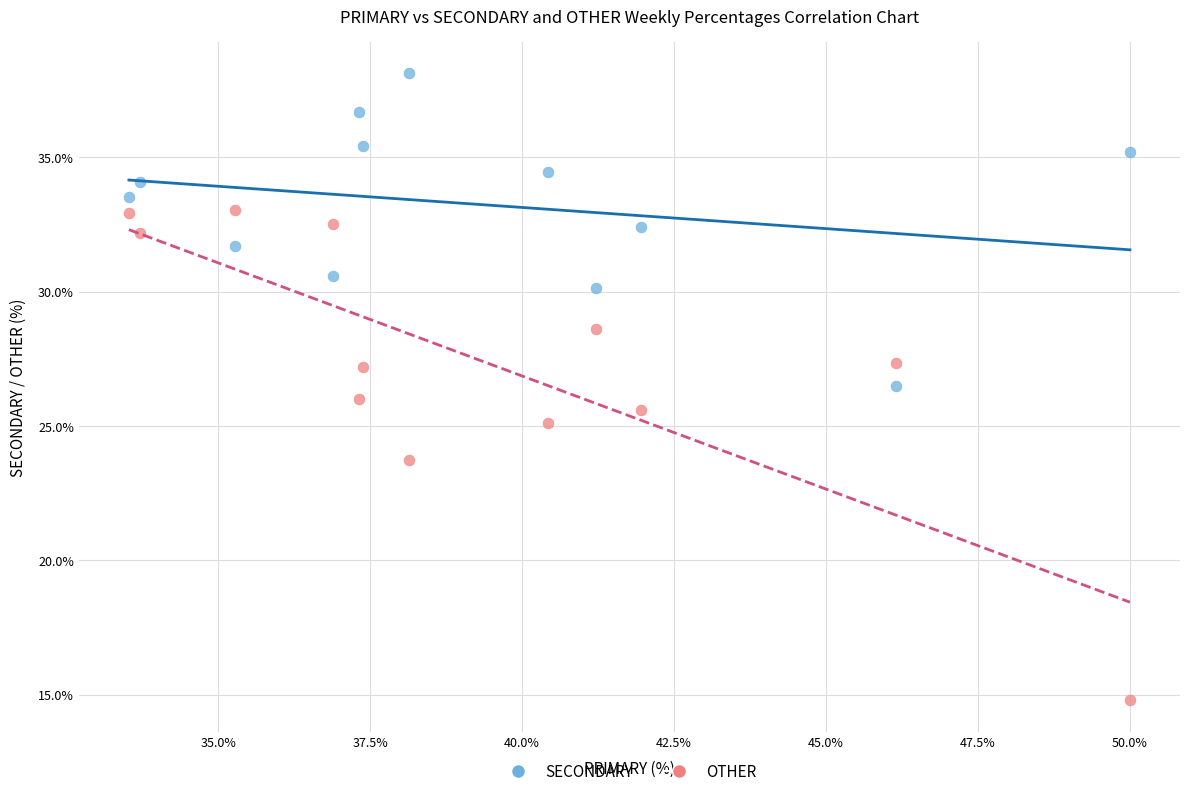

What are all the series names shown in the legend?

SECONDARY, OTHER